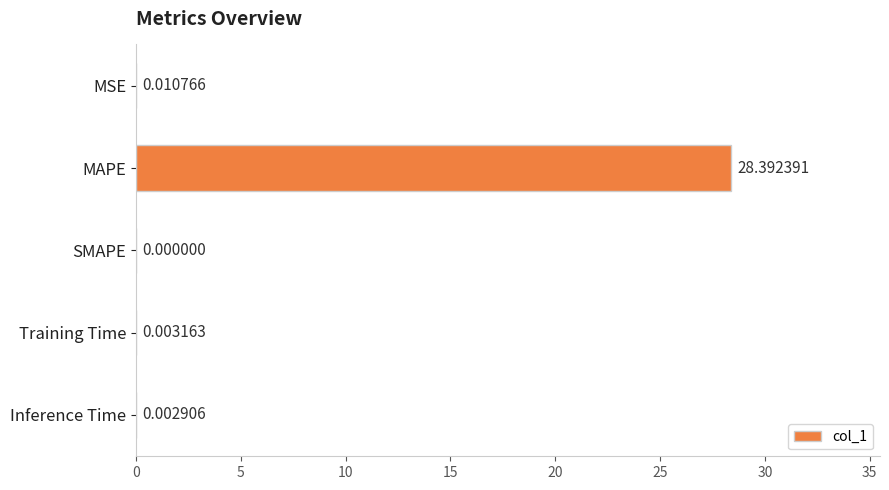

Are the bars horizontal?

Yes